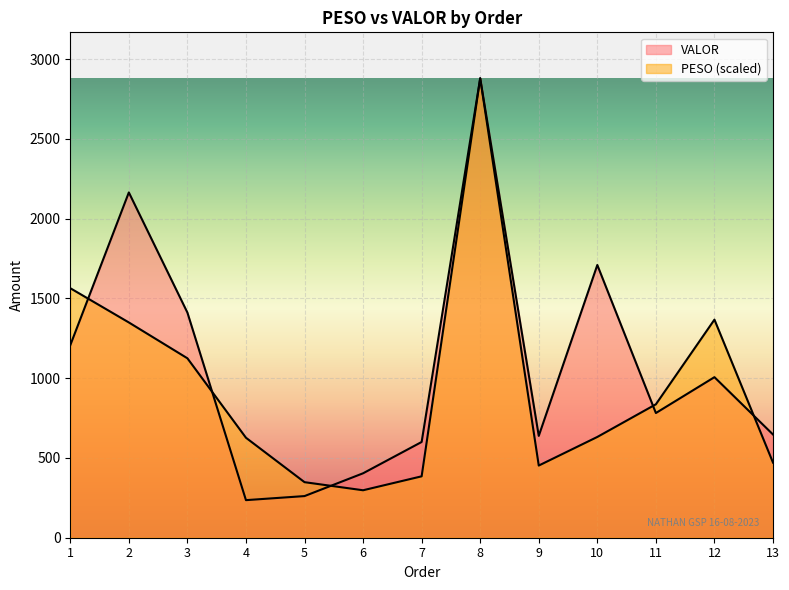

True or false: VALOR and PESO cross at least once.

True